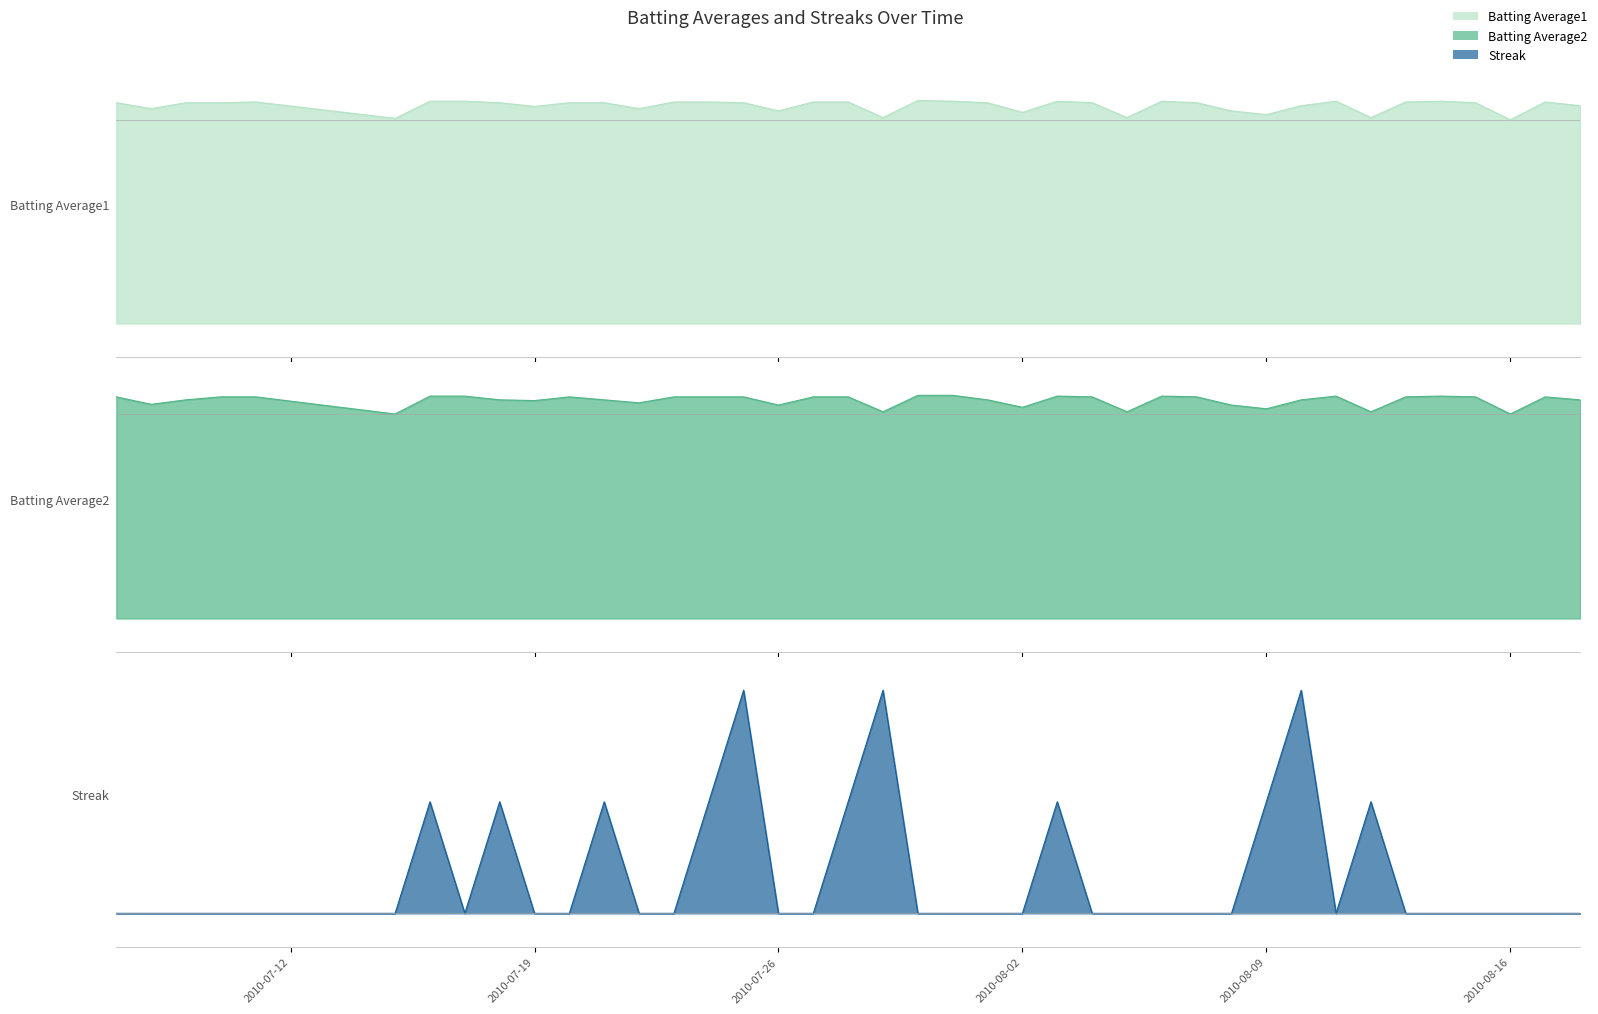

List the labels in order of Batting Average2 value, largest first.

2010-07-30, 2010-07-31, 2010-07-16, 2010-07-17, 2010-08-03, 2010-08-06, 2010-08-11, 2010-08-14, 2010-07-07, 2010-07-10, 2010-07-11, 2010-07-20, 2010-07-23, 2010-07-24, 2010-07-25, 2010-07-27, 2010-07-28, 2010-08-04, 2010-08-07, 2010-08-13, 2010-08-15, 2010-08-17, 2010-07-09, 2010-07-18, 2010-07-21, 2010-08-01, 2010-08-10, 2010-08-18, 2010-07-19, 2010-07-22, 2010-07-08, 2010-07-26, 2010-08-08, 2010-08-02, 2010-08-09, 2010-07-29, 2010-08-05, 2010-08-12, 2010-07-15, 2010-08-16